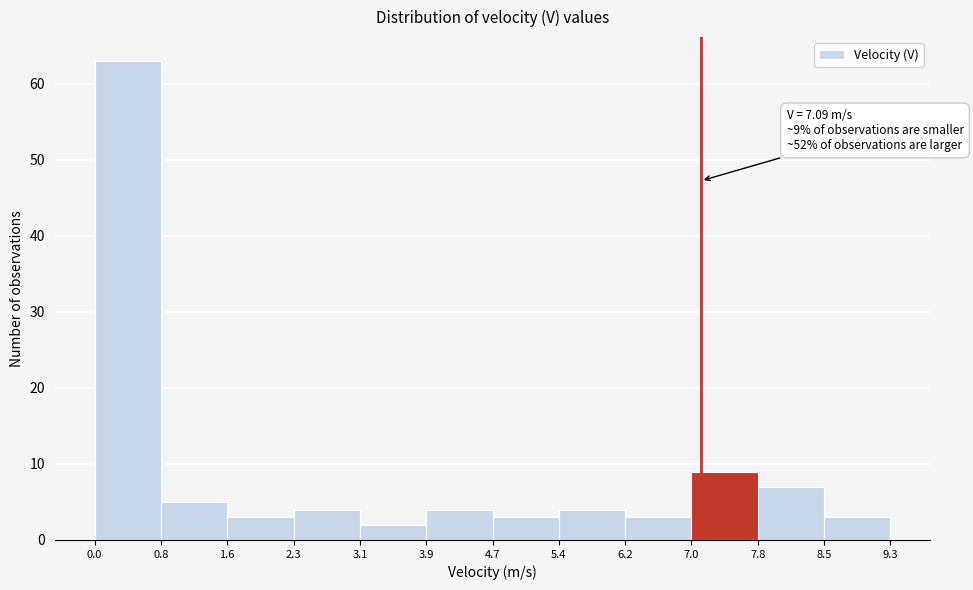

Which range on the x-axis has the tallest bar?

0.0 to 0.8